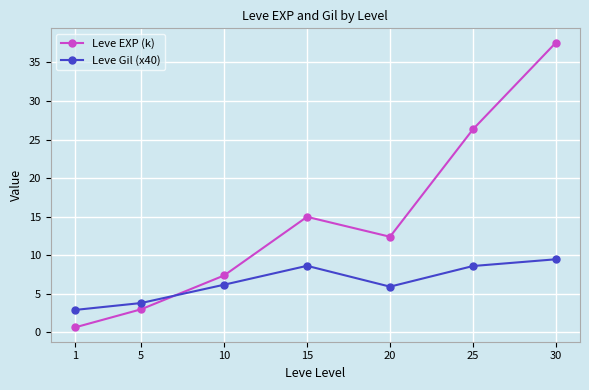

Does the chart have visible grid lines?

Yes